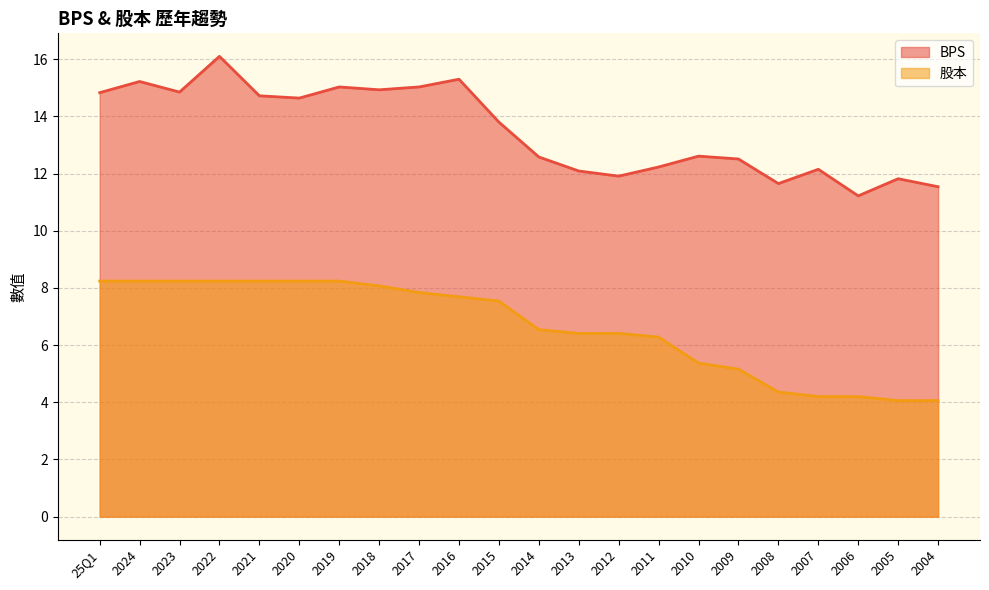

True or false: 股本 and BPS intersect in this chart.

False